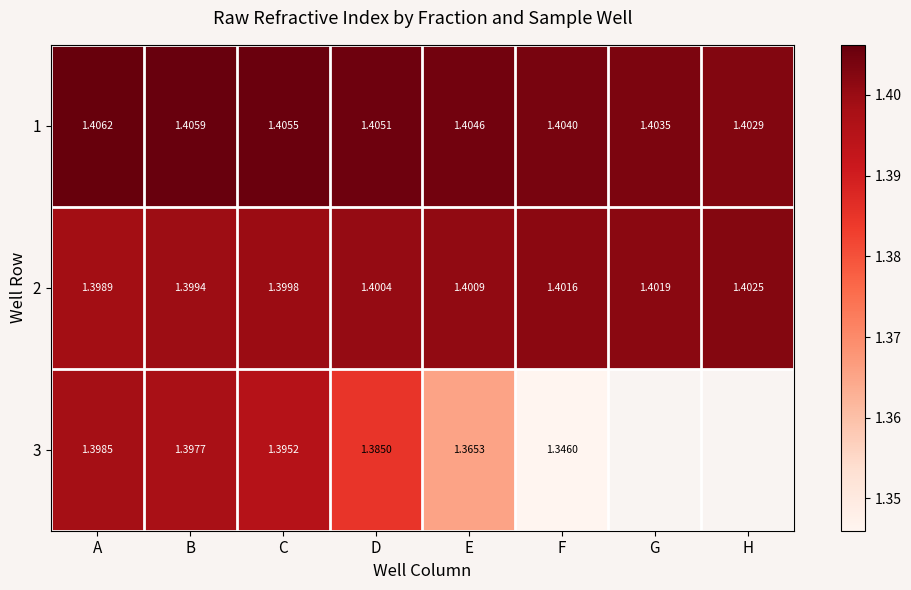

List the labels in order of 2 value, largest first.

H, G, F, E, D, C, B, A